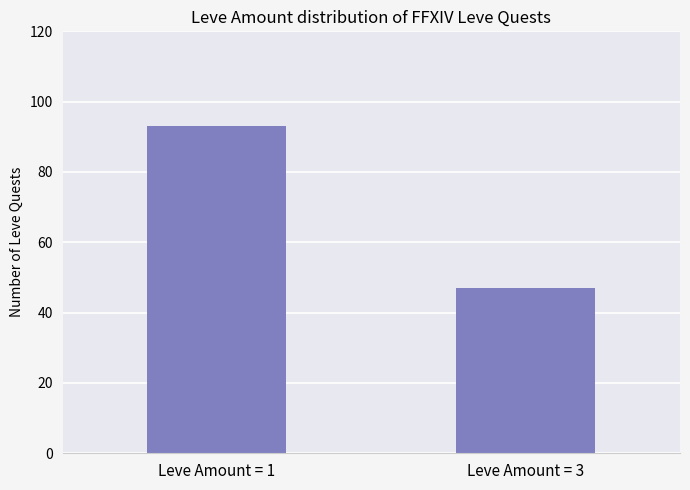

True or false: the data shows 47 at Leve Amount = 3.

True